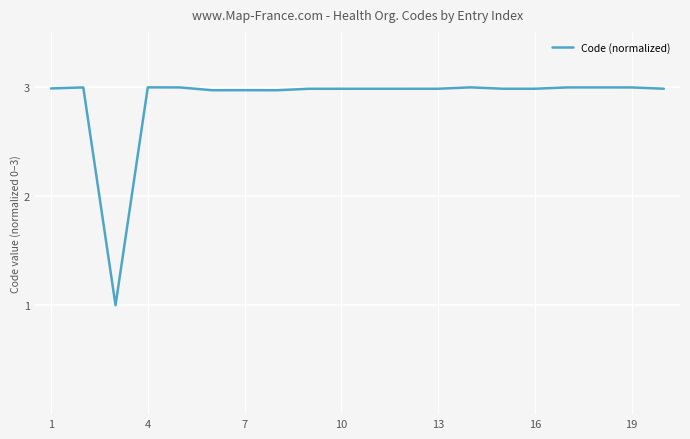

What is the smallest value displayed?

1.0